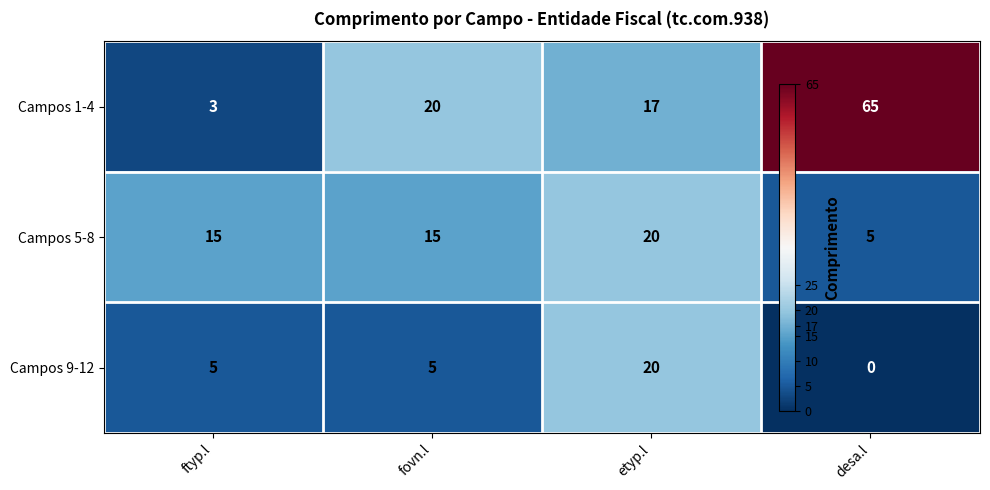

Is it true that Campos 9-12 equals 0 at desa.l?

True